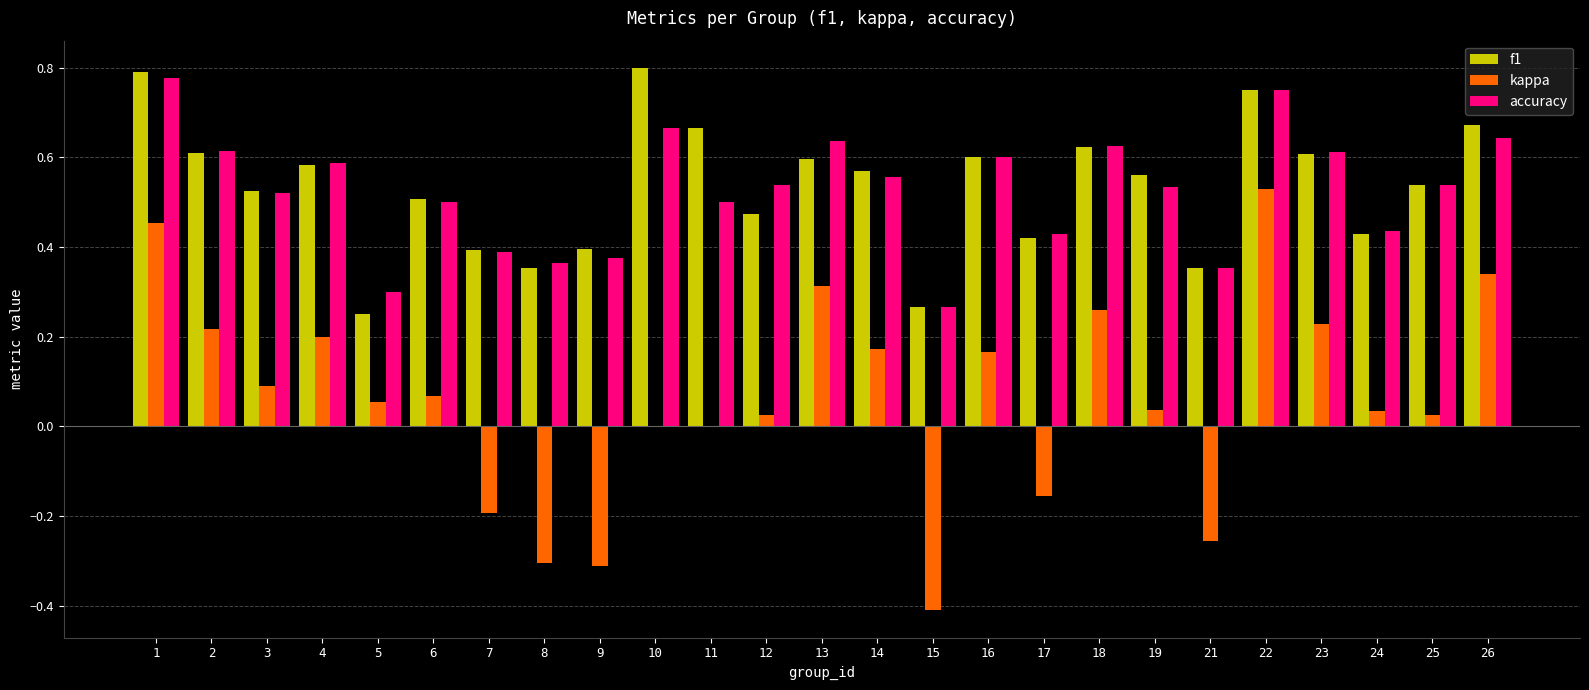

What is the sum of all kappa values?

1.6